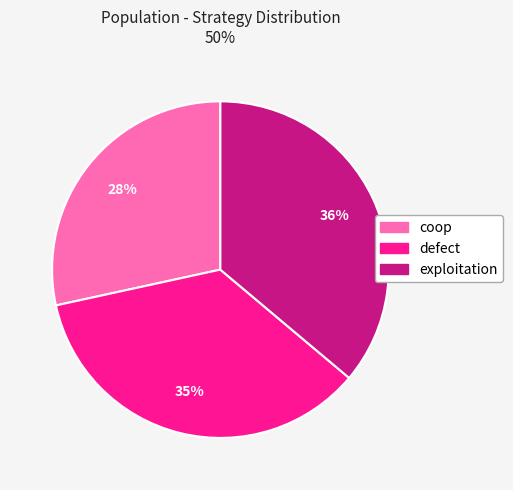

Which category has the biggest portion of the pie?

exploitation